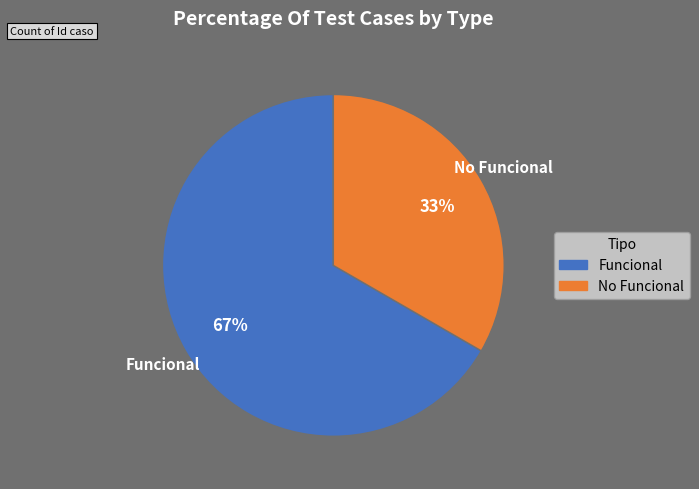

Approximately how many times larger is the value at No Funcional compared to Funcional?

0.5